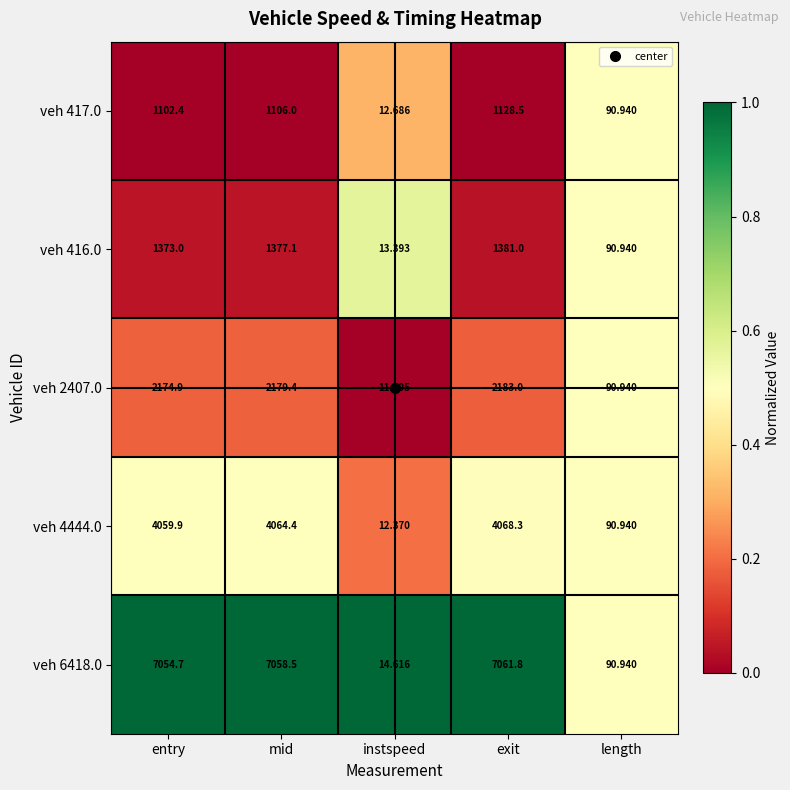

At which category is the sum across all series the highest?

exit